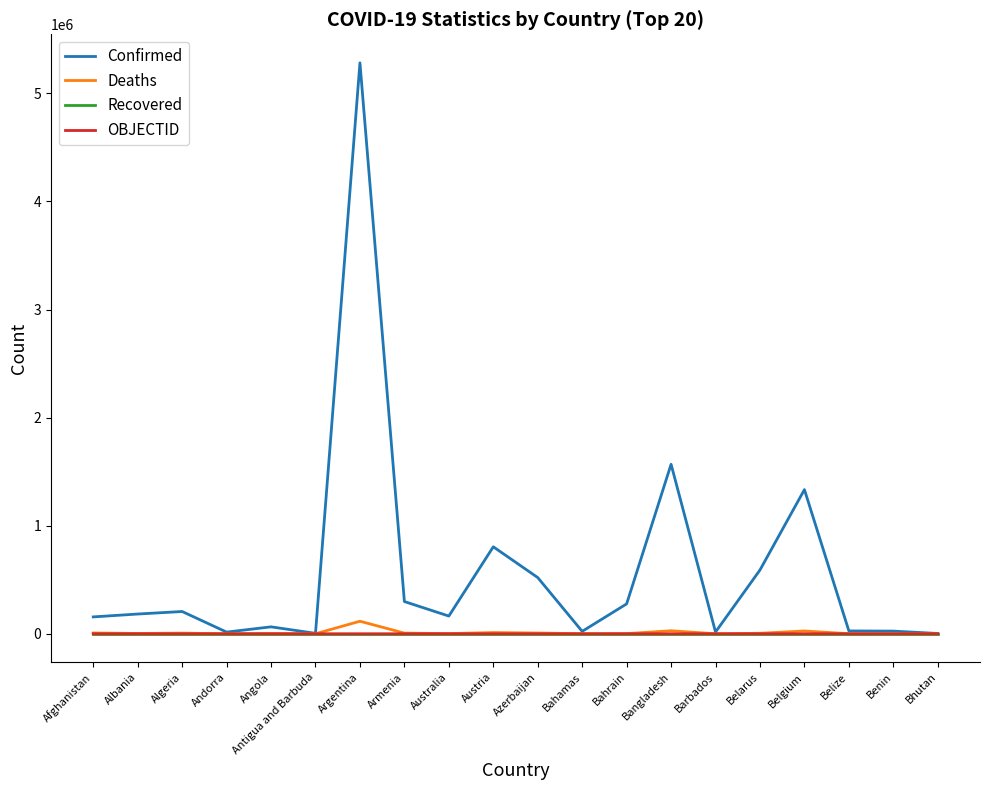

What is the highest value of the OBJECTID series?

38